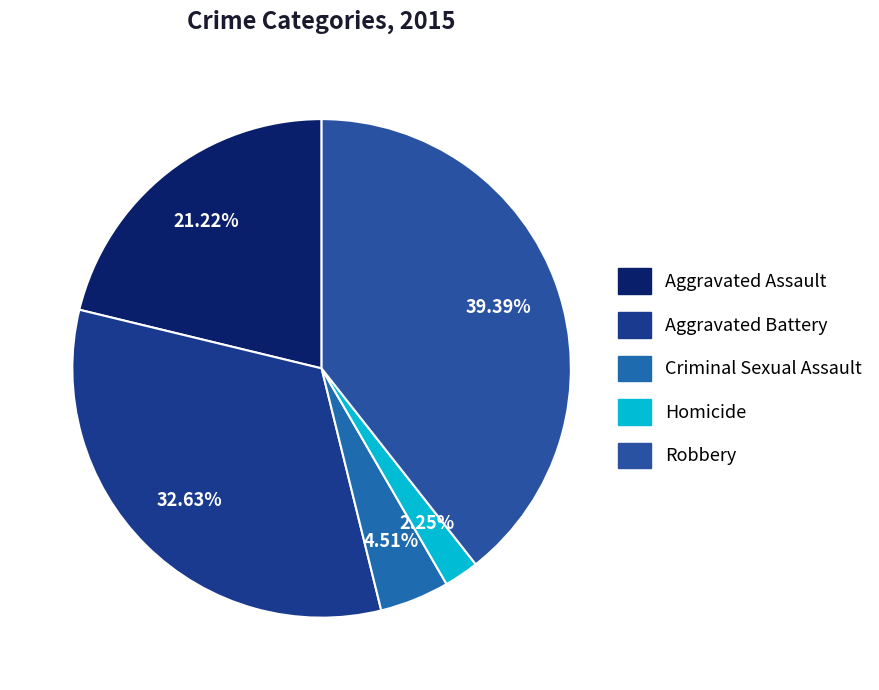

To the nearest percent, what portion does Criminal Sexual Assault represent?

5%